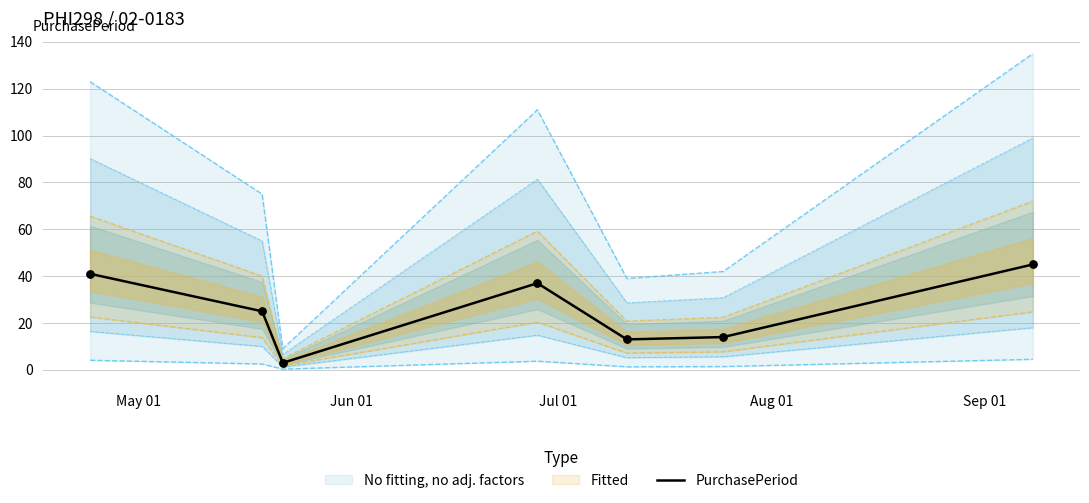

What is the maximum value for PurchasePeriod?

45